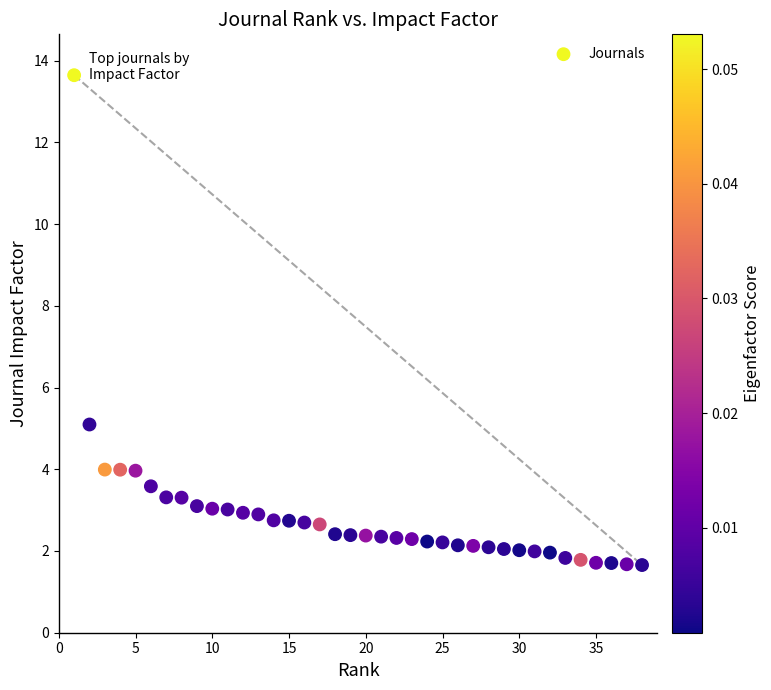

What is the range of X values (max minus min)?

37.0